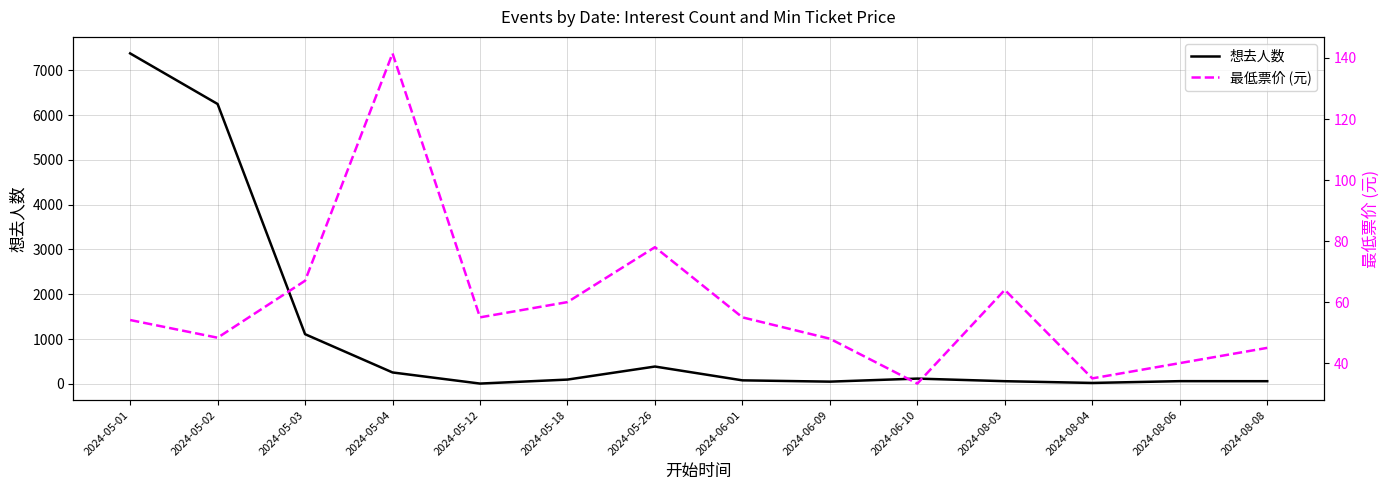

What is the sum of all 最低票价 (元) values?

824.3